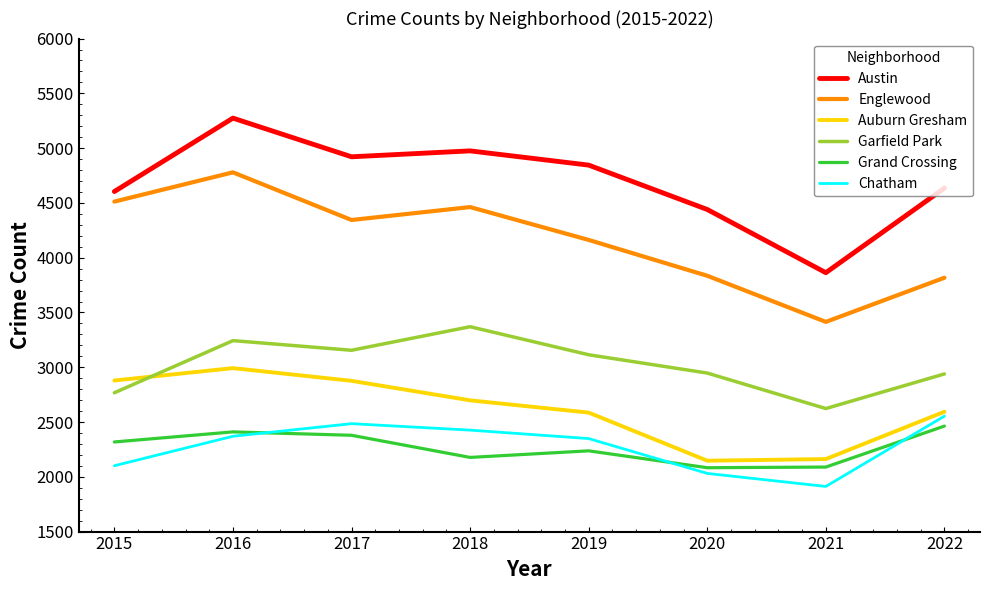

Which series has the largest range (max minus min)?

Austin